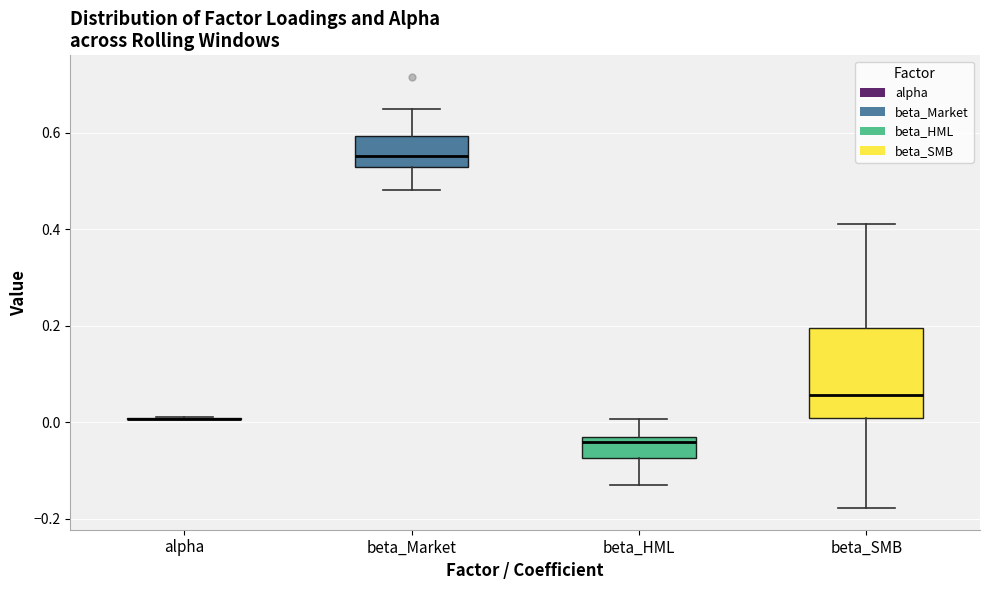

Where does the upper whisker of the box for beta_Market end on the y-axis? The values are not printed on the chart, so give them approximately, as read against the axis.

0.64